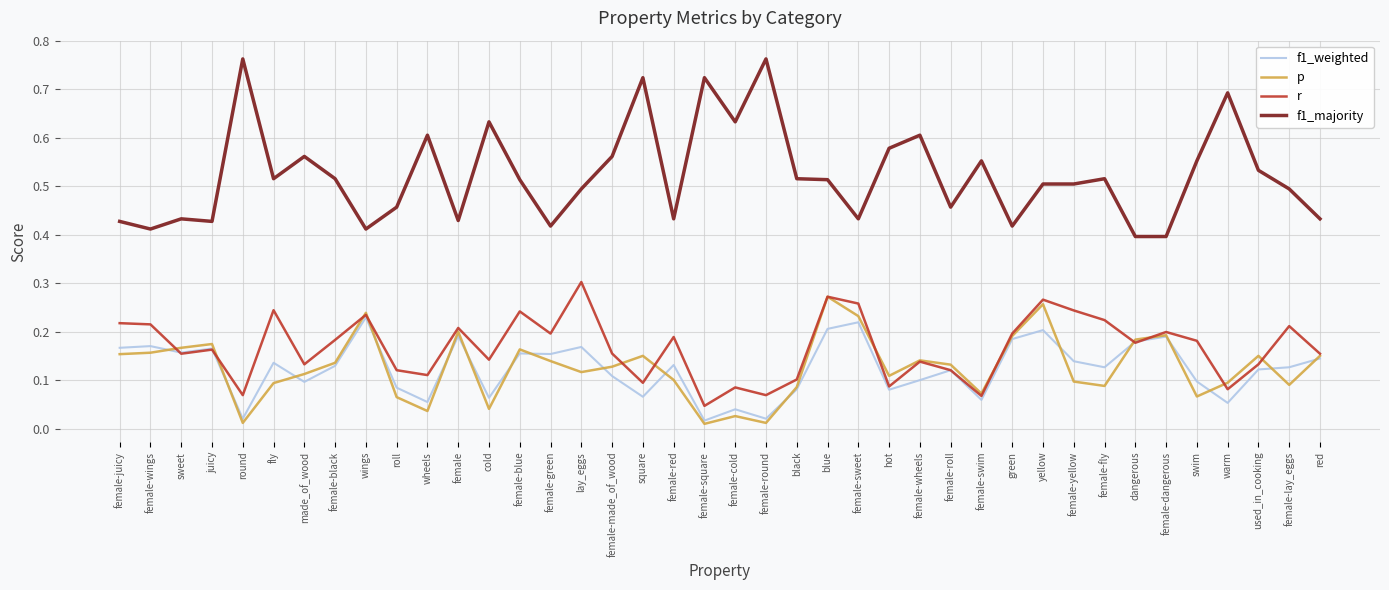

Which series changed the most between cold and female-yellow?

f1_majority